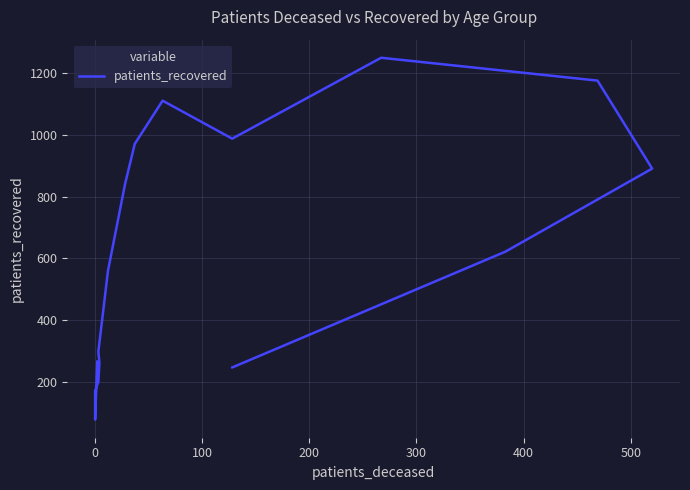

What is the difference between the maximum and second lowest values?

1078